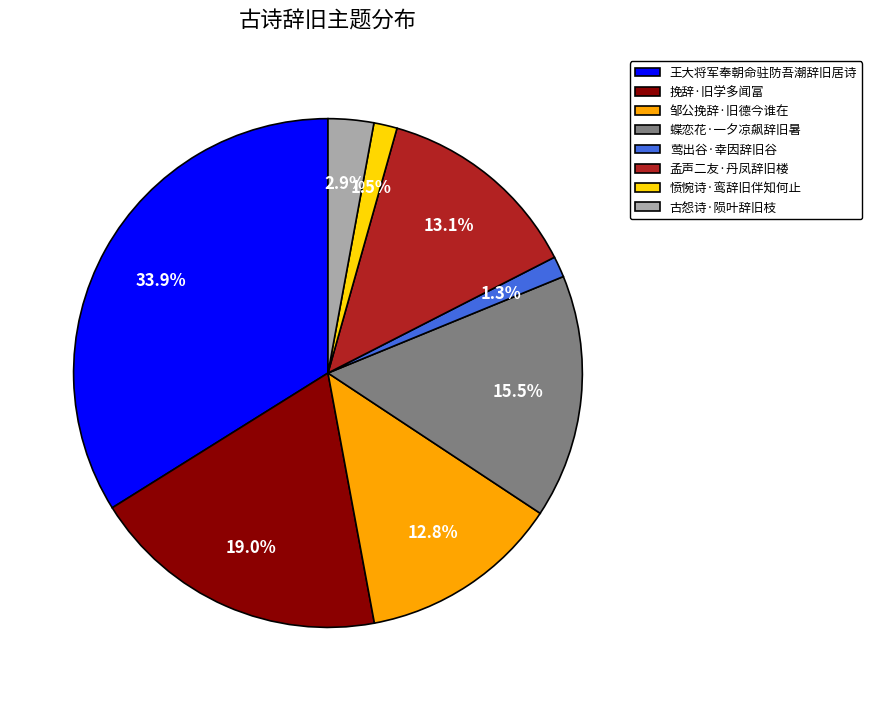

Between 蝶恋花·一夕凉飙辞旧暑 and 孟声二友·丹凤辞旧楼, which is larger?

蝶恋花·一夕凉飙辞旧暑